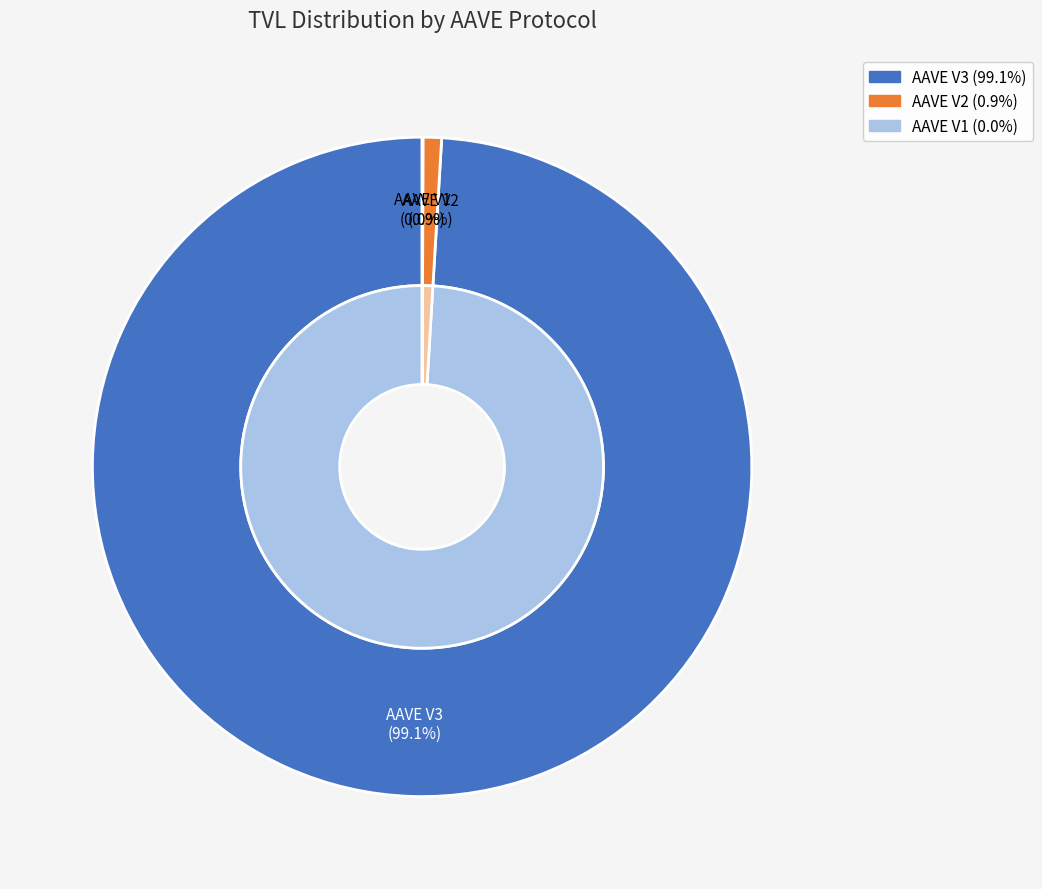

True or false: AAVE V3 accounts for 91% of the total.

False